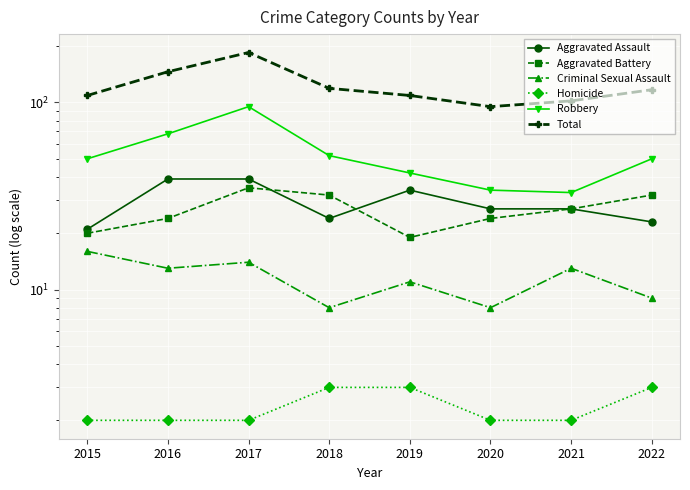

What is the maximum value for Aggravated Battery?

35